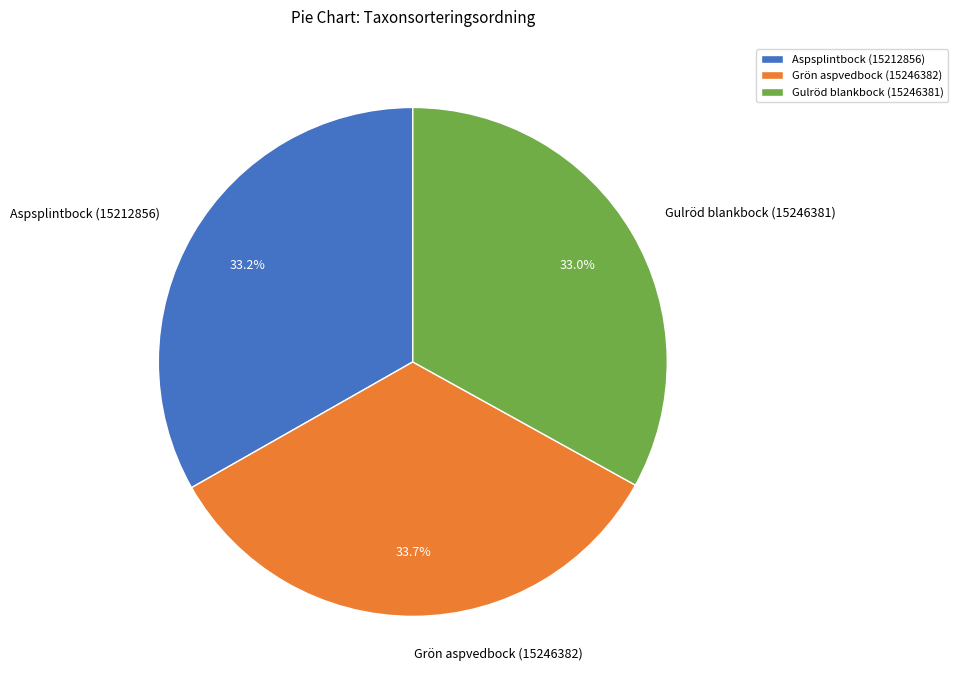

What is the largest slice in the pie chart?

Grön aspvedbock (15246382)